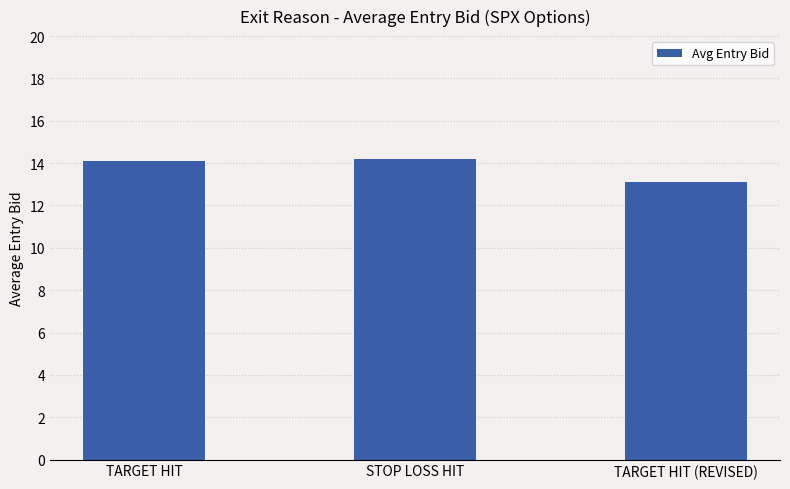

Reading left to right, list all the values displayed in this chart.

14.1	14.2	13.1